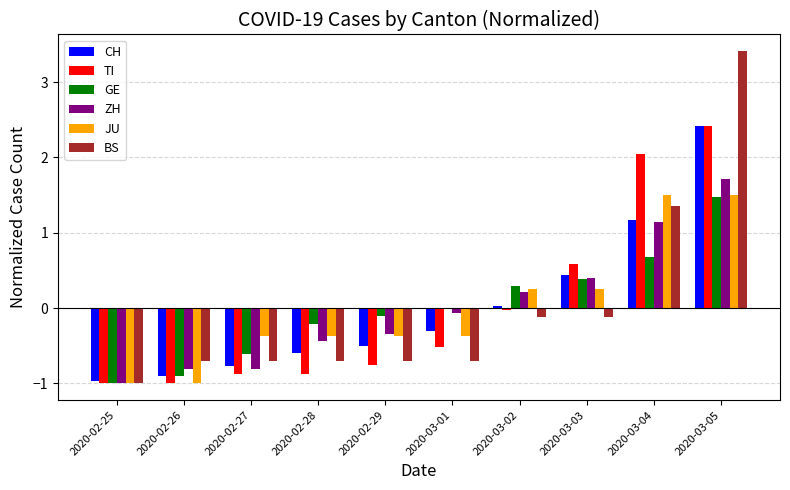

Between 2020-02-26 and 2020-02-28, which series saw the biggest shift?

GE